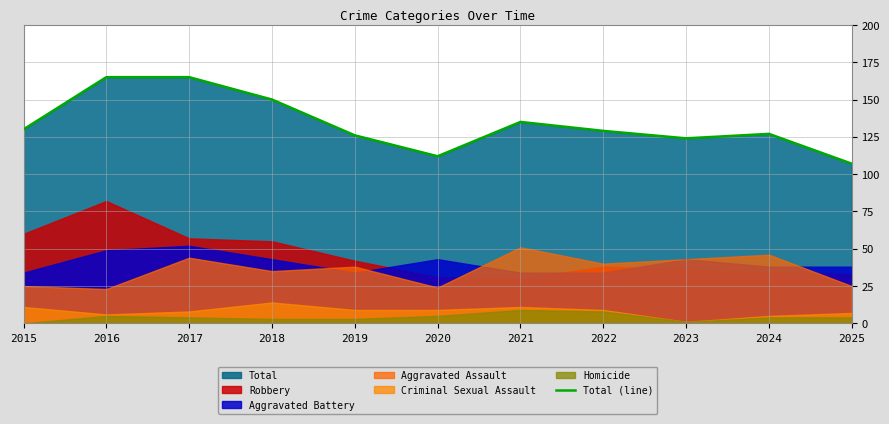

Reading right to left, transcribe all the data shown in this chart.

2025=107	2024=127	2023=124	2022=129	2021=135	2020=112	2019=126	2018=150	2017=165	2016=165	2015=130